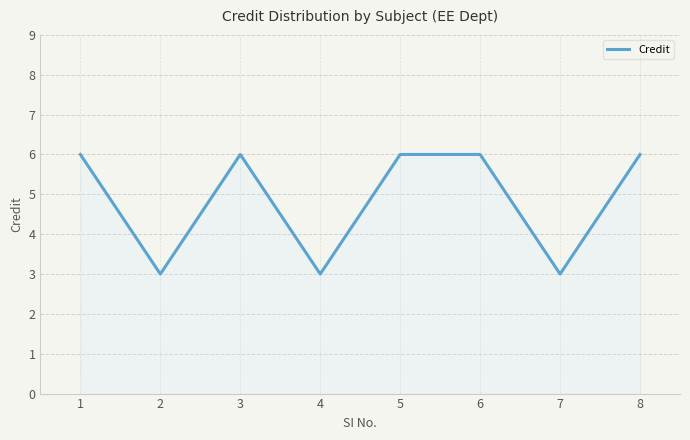

What is the approximate value at 3?

6